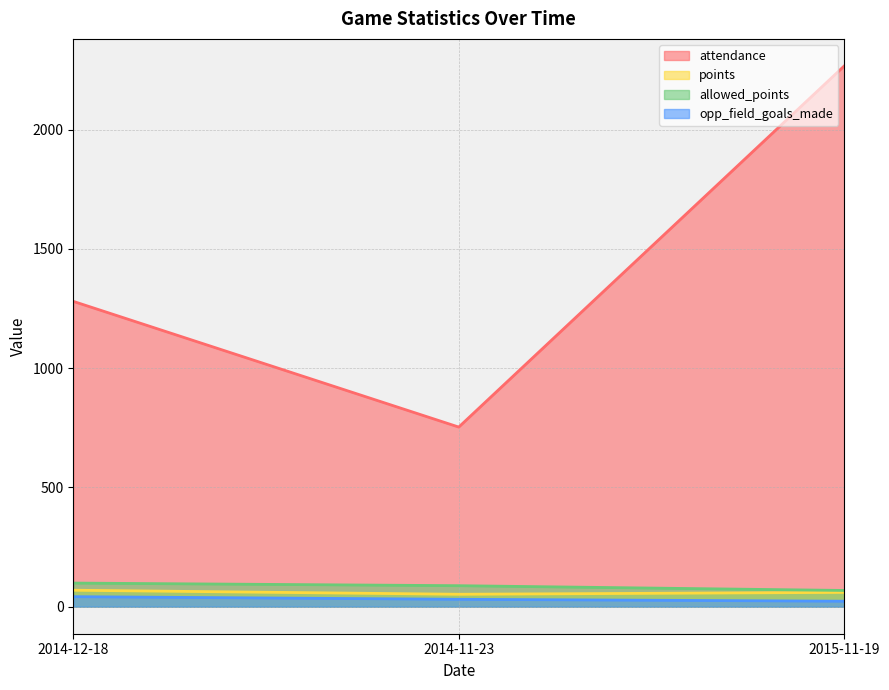

What is the greatest value displayed?

2267